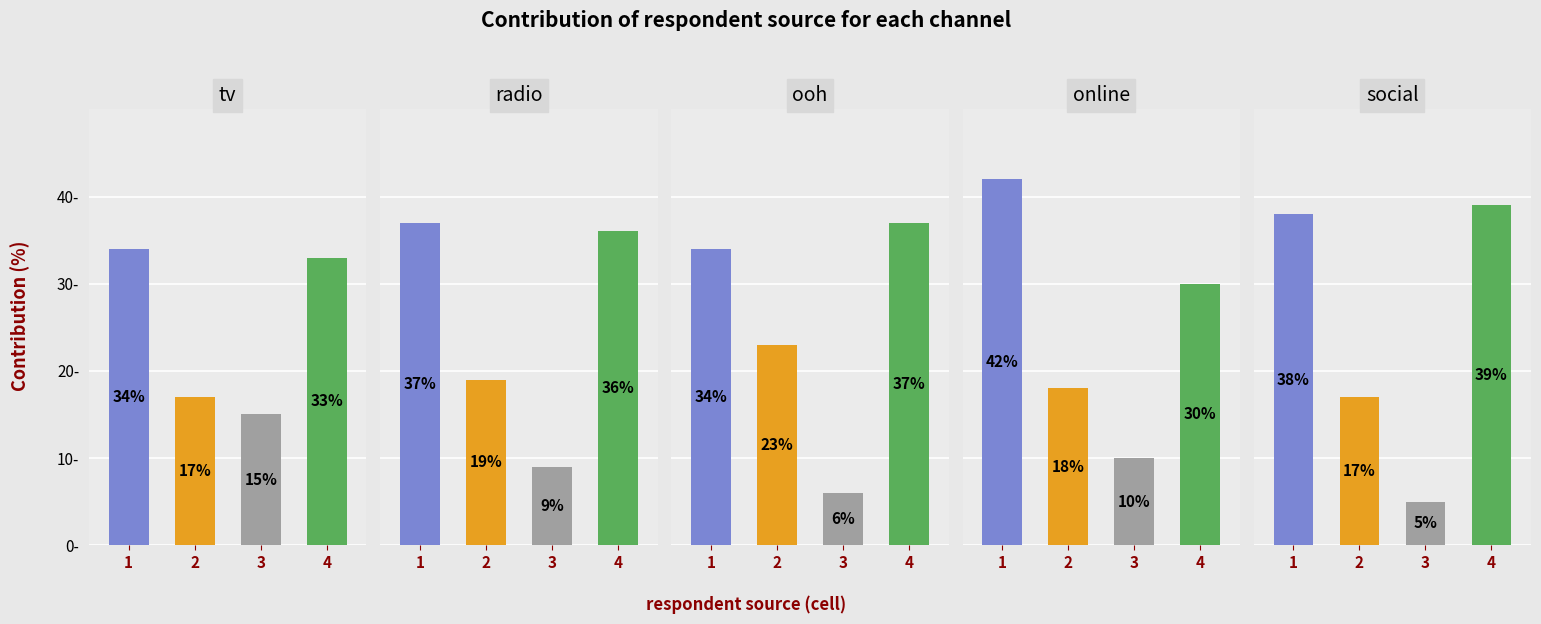

Reading left to right, transcribe all the data shown in this chart.

source_1: 0=34	1=37	2=34	3=42	4=38
source_2: 0=17	1=19	2=23	3=18	4=17
source_3: 0=15	1=9	2=6	3=10	4=5
source_4: 0=33	1=36	2=37	3=30	4=39